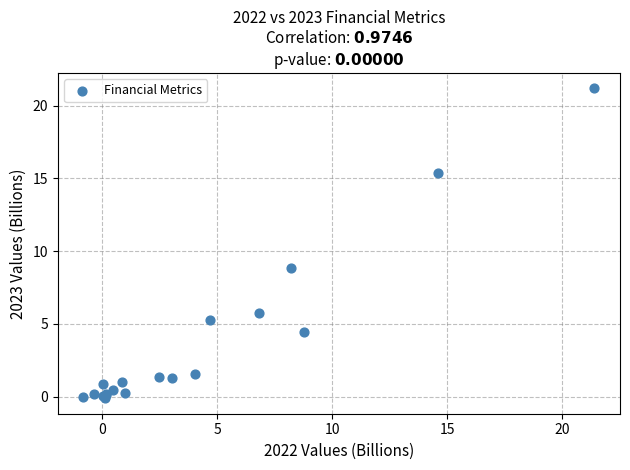

What Y value in the scatter plot is closest to 10?

8.8